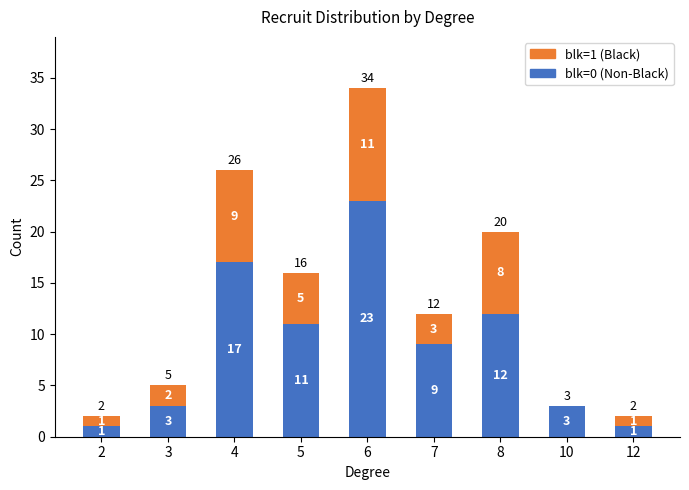

What is the total value across all series at 5?

16